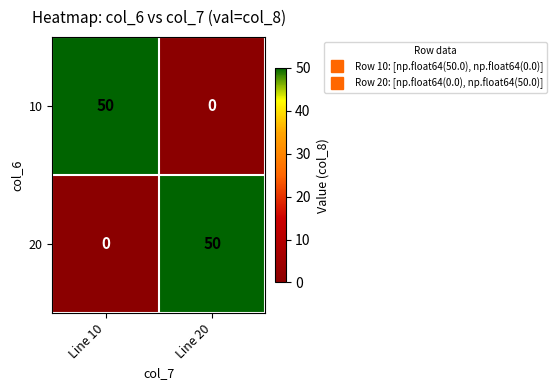

What is the spread (max minus min) of values at Line 10?

50